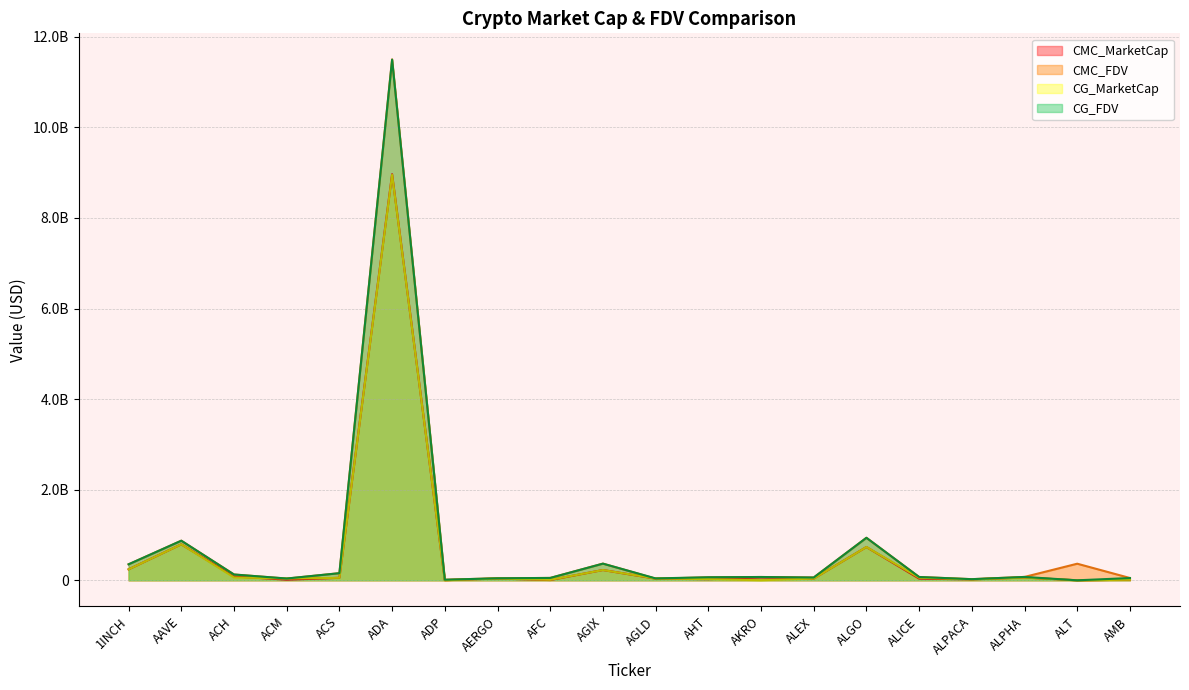

What is the value of the CMC_MarketCap point at the 11th from the left?

36671742.1